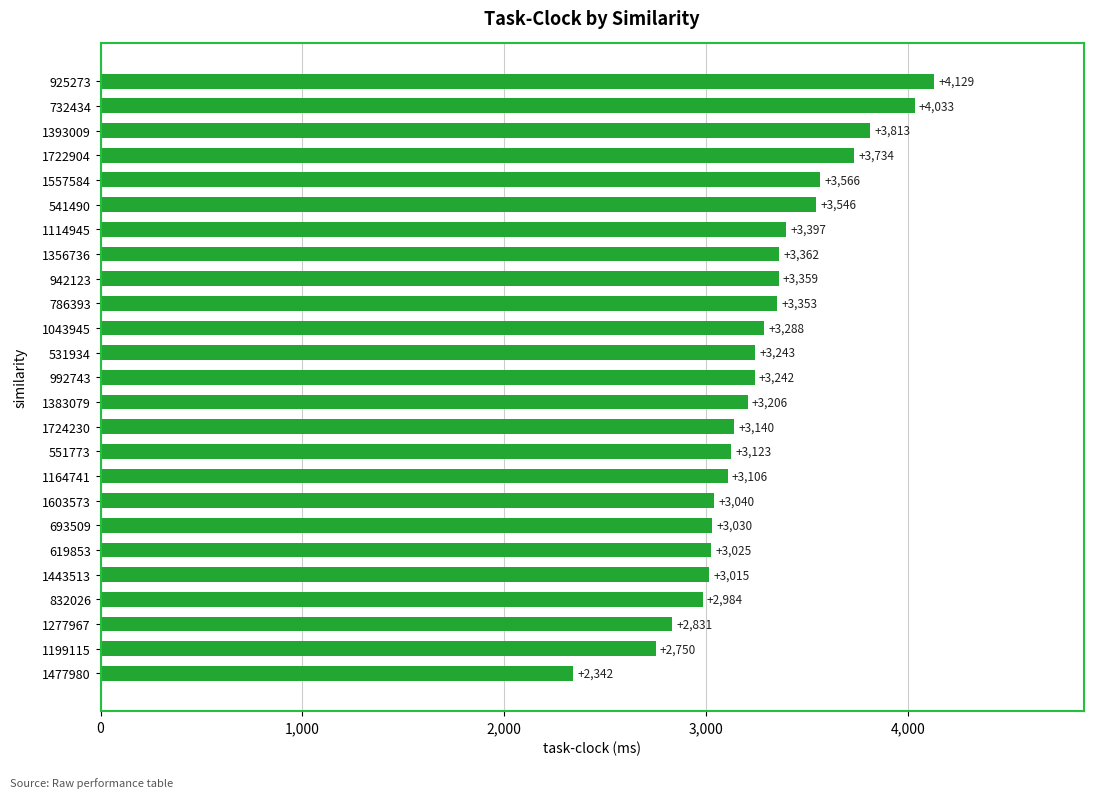

Which label corresponds to the largest value in the chart?

925273